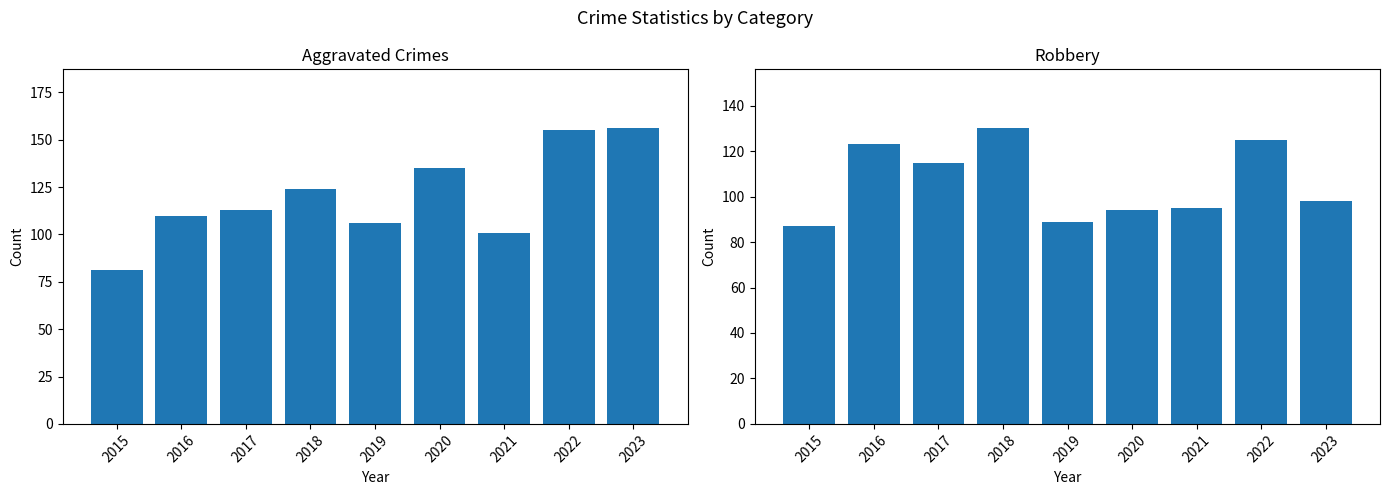

Rank the series by their average value, from lowest to highest.

Robbery, Aggravated Assault + Battery